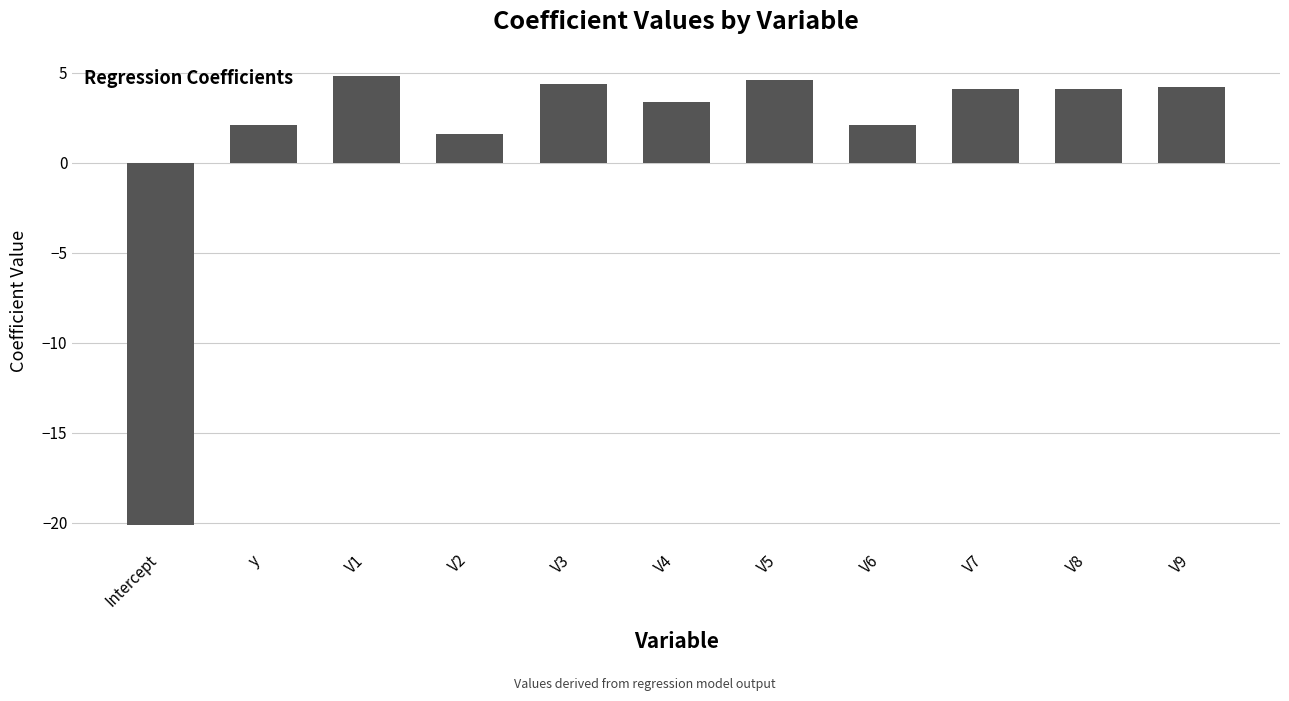

How many distinct data groups are displayed?

1